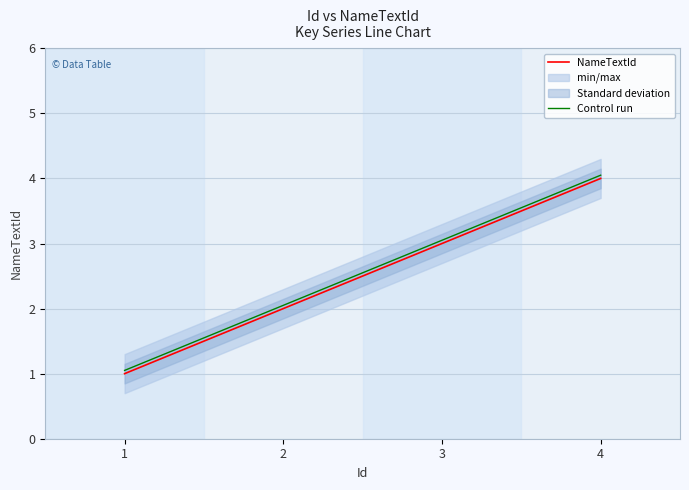

True or false: Control run and NameTextId cross at least once.

False